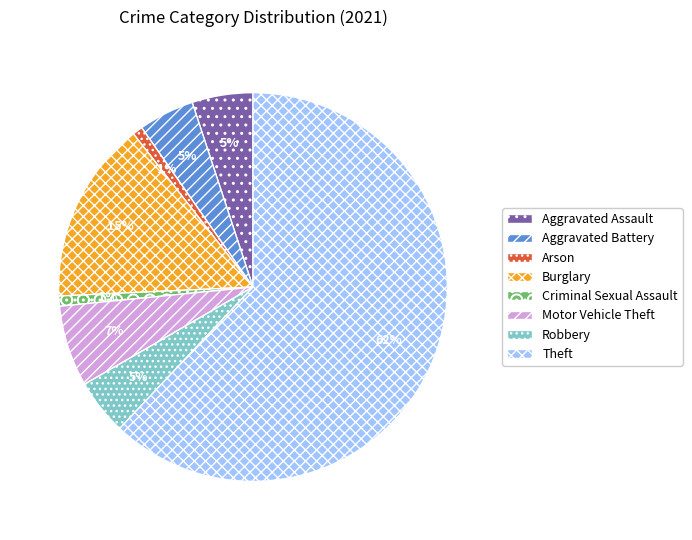

Is the sum of Criminal Sexual Assault and Arson greater than half?

No